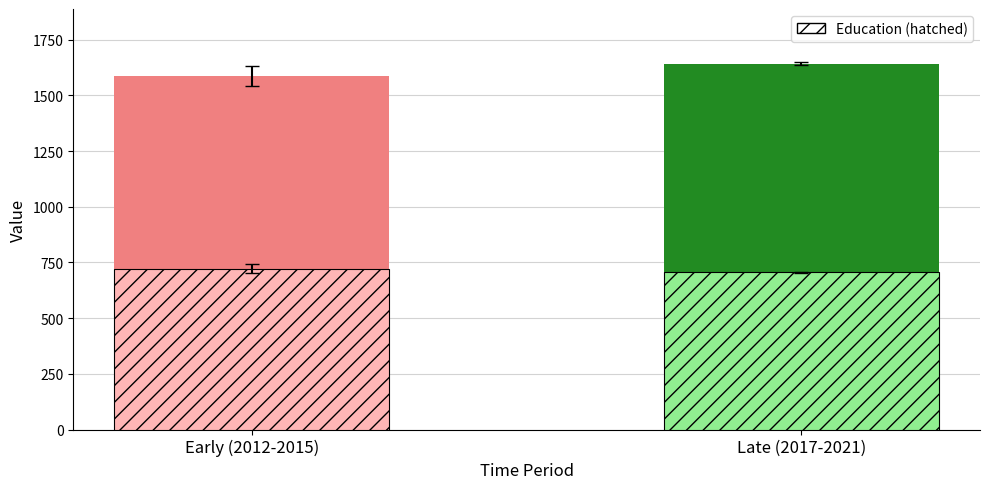

What is the smallest value displayed?

705.8